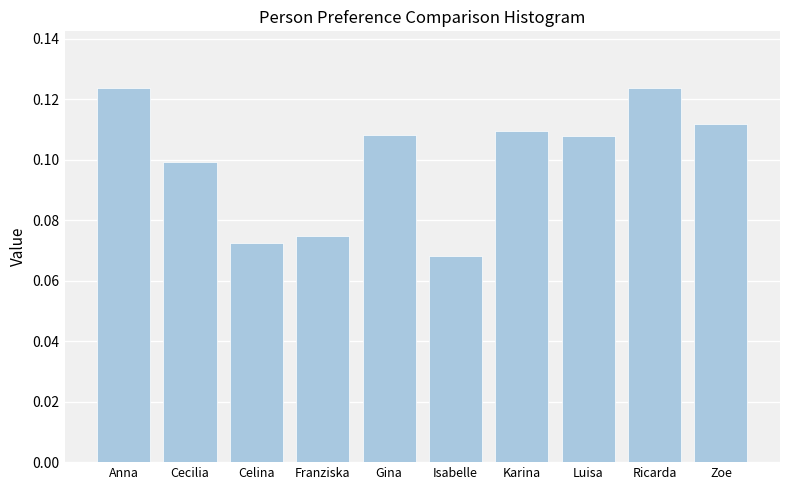

The value at Karina is 0.1. True or false?

True